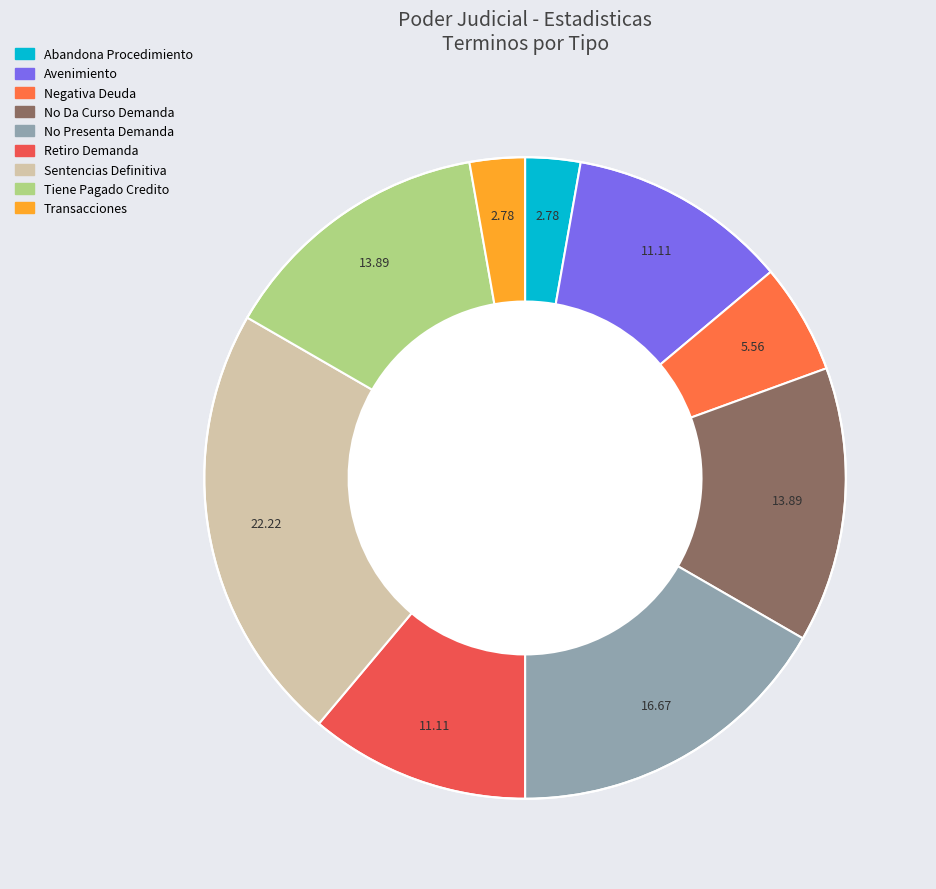

Which slice is the largest?

Sentencias Definitiva